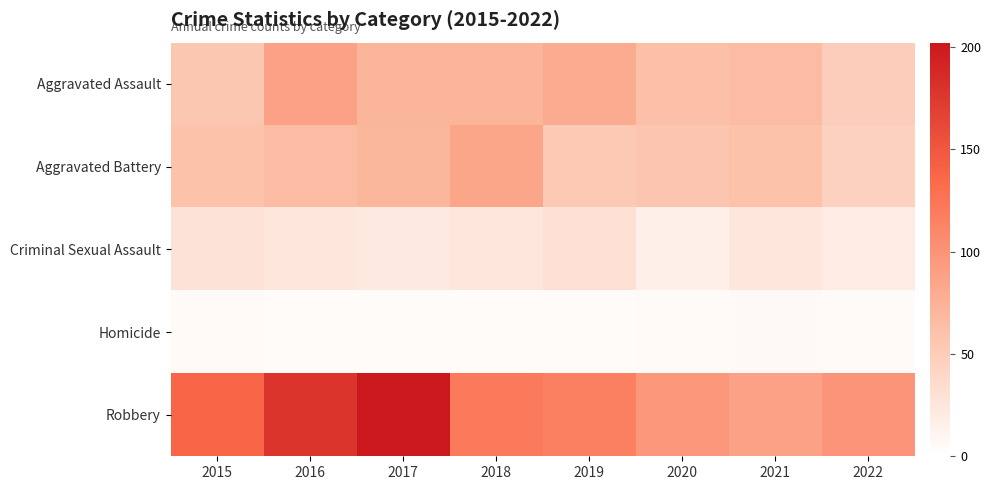

Rank the series at 2017 from lowest to highest value.

Homicide, Criminal Sexual Assault, Aggravated Battery, Aggravated Assault, Robbery